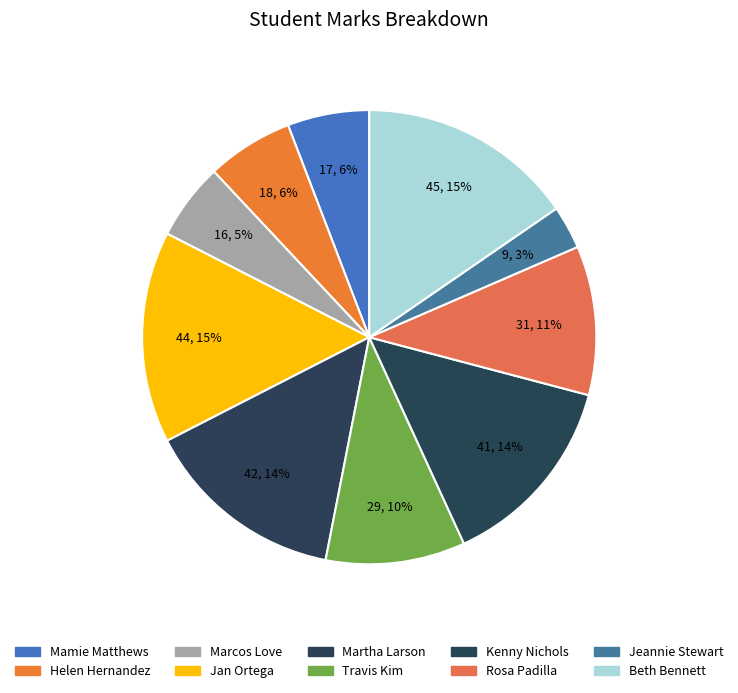

Is there any slice that represents more than half of the pie?

No